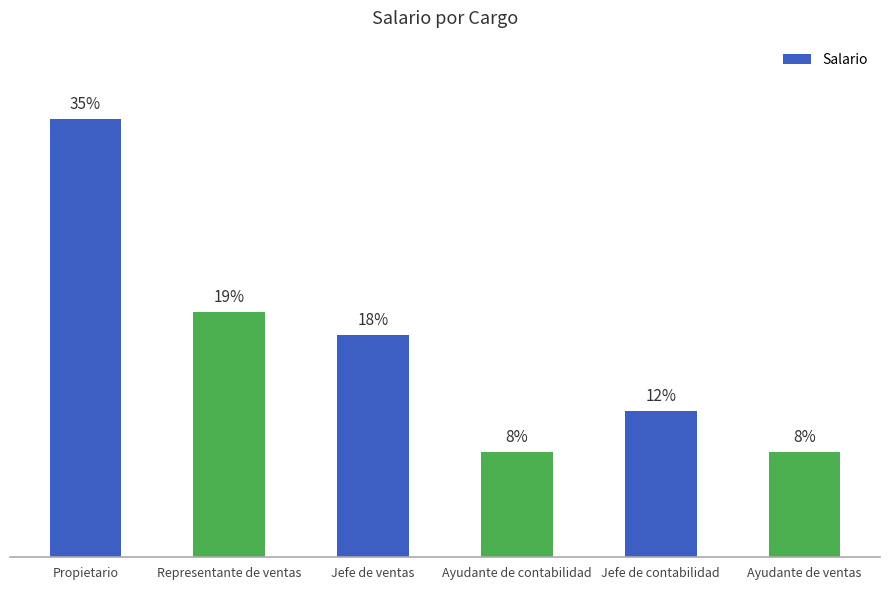

Are the bars horizontal?

No